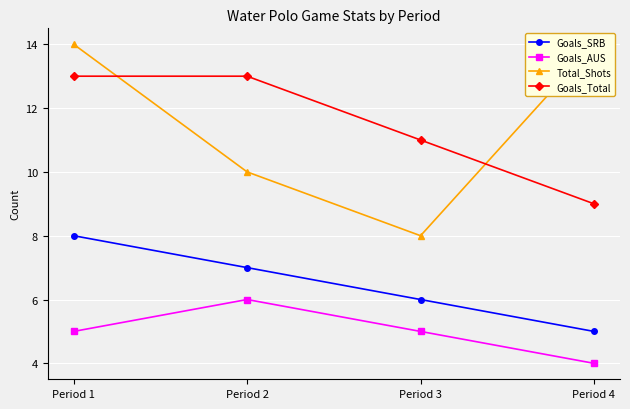

What is the average value of the Goals_SRB series?

6